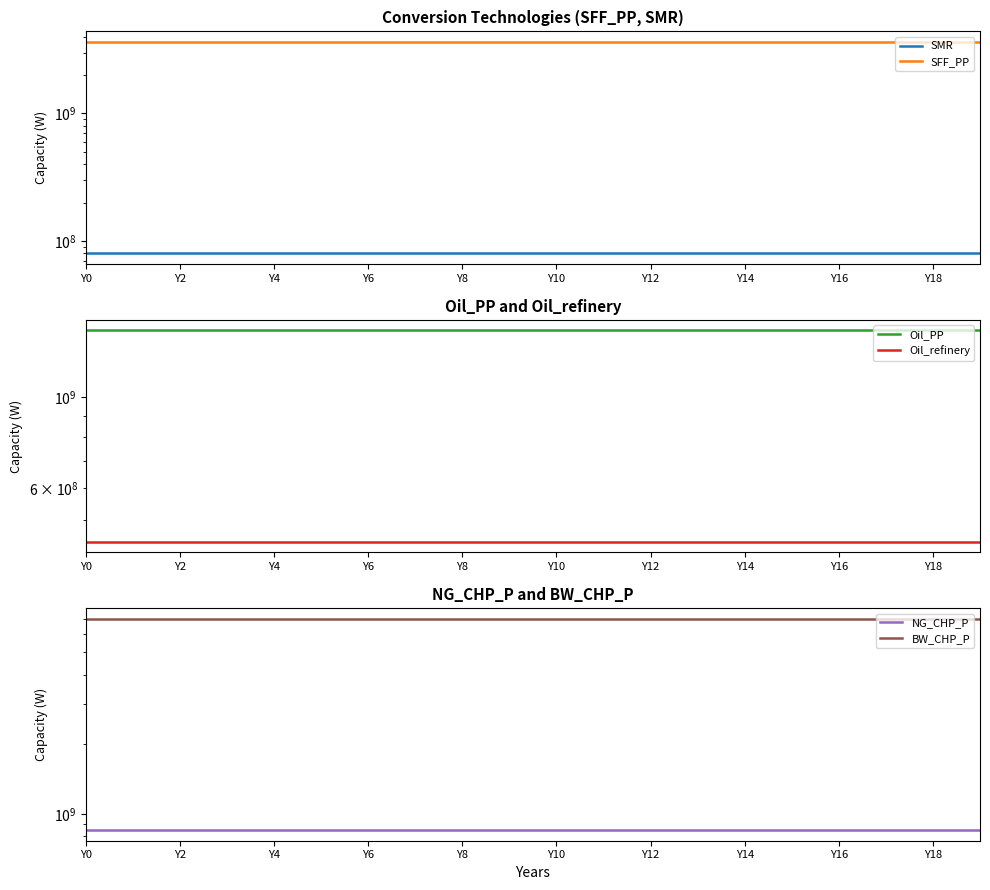

Reading left to right, transcribe all the data shown in this chart.

SMR: 80086021.3	80086021.3	80086021.3	80086021.3	80086021.3	80086021.3	80086021.3	80086021.3	80086021.3	80086021.3	80086021.3	80086021.3	80086021.3	80086021.3	80086021.3	80086021.3	80086021.3	80086021.3	80086021.3	80086021.3
SFF_PP: 3638322200.0	3638322200.0	3638322200.0	3638322200.0	3638322200.0	3638322200.0	3638322200.0	3638322200.0	3638322200.0	3638322200.0	3638322200.0	3638322200.0	3638322200.0	3638322200.0	3638322200.0	3638322200.0	3638322200.0	3638322200.0	3638322200.0	3638322200.0
Oil_PP: 1458511422.8	1458511422.8	1458511422.8	1458511422.8	1458511422.8	1458511422.8	1458511422.8	1458511422.8	1458511422.8	1458511422.8	1458511422.8	1458511422.8	1458511422.8	1458511422.8	1458511422.8	1458511422.8	1458511422.8	1458511422.8	1458511422.8	1458511422.8
Oil_refinery: 443481650.6	443481650.6	443481650.6	443481650.6	443481650.6	443481650.6	443481650.6	443481650.6	443481650.6	443481650.6	443481650.6	443481650.6	443481650.6	443481650.6	443481650.6	443481650.6	443481650.6	443481650.6	443481650.6	443481650.6
NG_CHP_P: 849813000.0	849813000.0	849813000.0	849813000.0	849813000.0	849813000.0	849813000.0	849813000.0	849813000.0	849813000.0	849813000.0	849813000.0	849813000.0	849813000.0	849813000.0	849813000.0	849813000.0	849813000.0	849813000.0	849813000.0
BW_CHP_P: 6985305000.0	6985305000.0	6985305000.0	6985305000.0	6985305000.0	6985305000.0	6985305000.0	6985305000.0	6985305000.0	6985305000.0	6985305000.0	6985305000.0	6985305000.0	6985305000.0	6985305000.0	6985305000.0	6985305000.0	6985305000.0	6985305000.0	6985305000.0